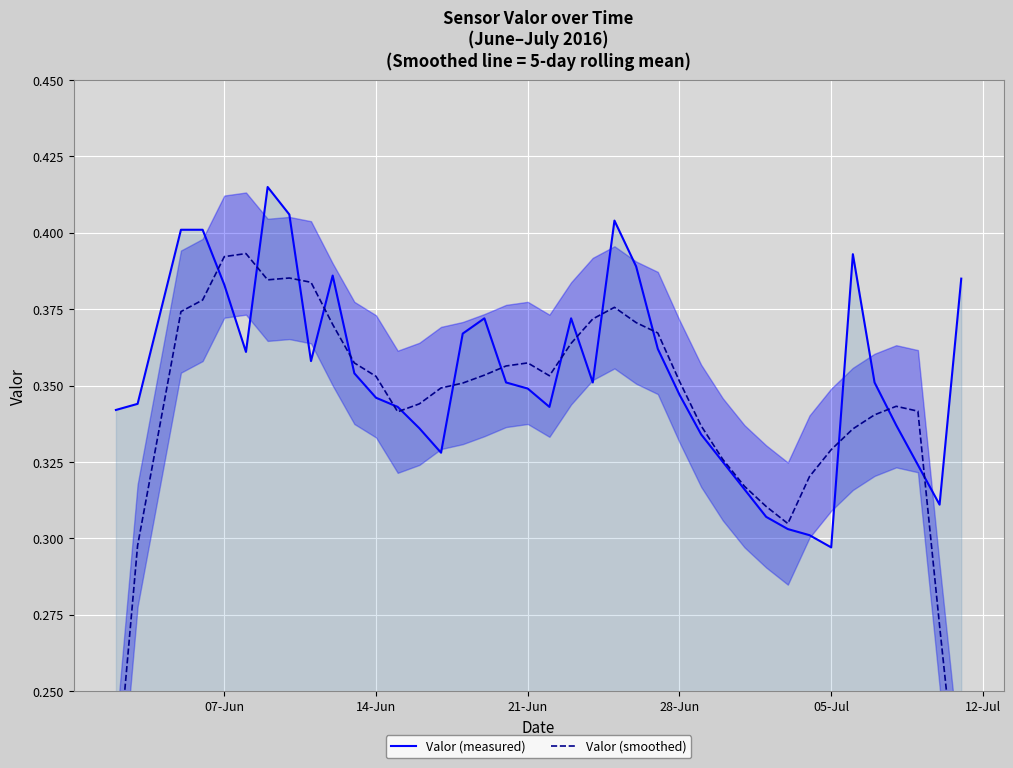

What is the difference between the second highest and second lowest values in the Valor (smoothed) series?

0.2